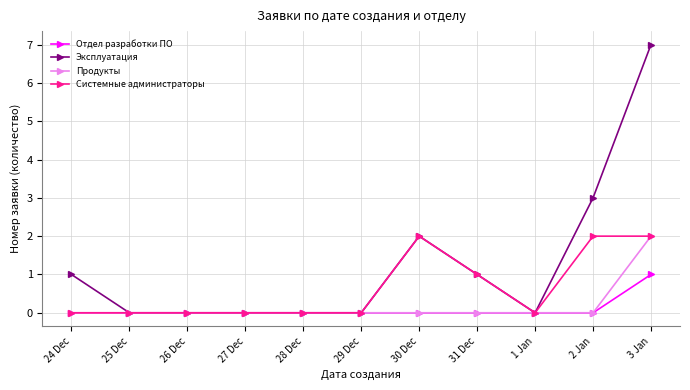

Reading left to right, extract all data points from this chart.

Отдел разработки ПО: 0	0	0	0	0	0	0	0	0	0	1
Эксплуатация: 1	0	0	0	0	0	2	1	0	3	7
Продукты: 0	0	0	0	0	0	0	0	0	0	2
Системные администраторы: 0	0	0	0	0	0	2	1	0	2	2